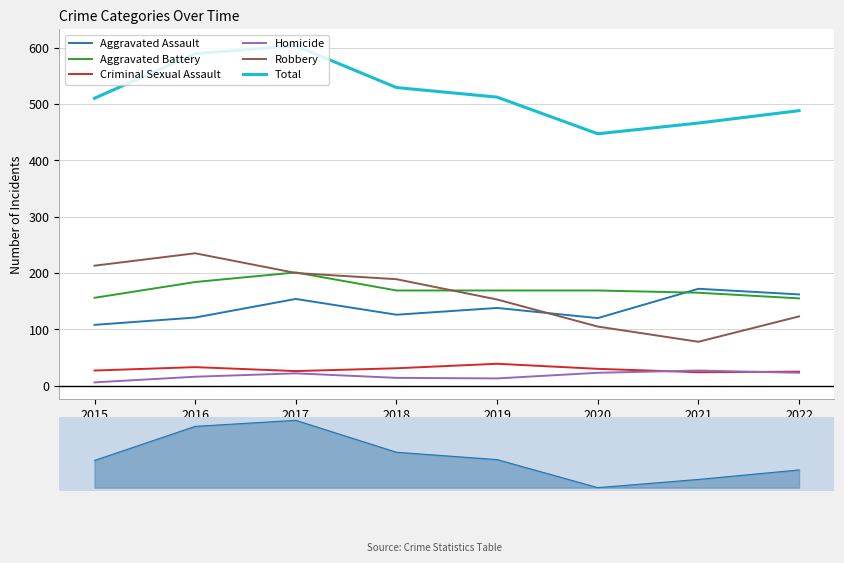

Reading right to left, what are all the values shown in this chart?

Aggravated Assault: 162	172	120	138	126	154	121	108
Aggravated Battery: 155	165	169	169	169	201	184	156
Criminal Sexual Assault: 25	24	30	39	31	26	33	27
Homicide: 23	27	23	13	14	22	16	6
Robbery: 123	78	105	153	189	200	235	213
Total: 488	466	447	512	529	603	589	510